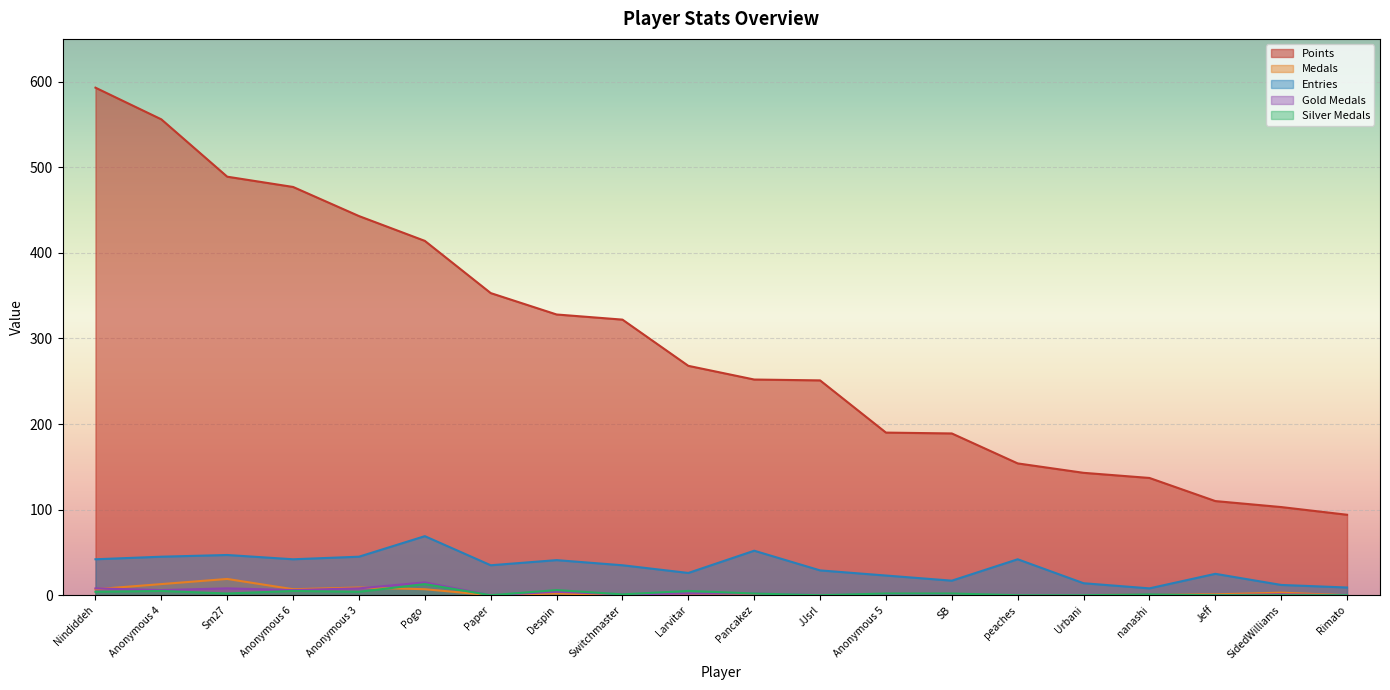

The value of Gold Medals at Pogo is 15. True or false?

True